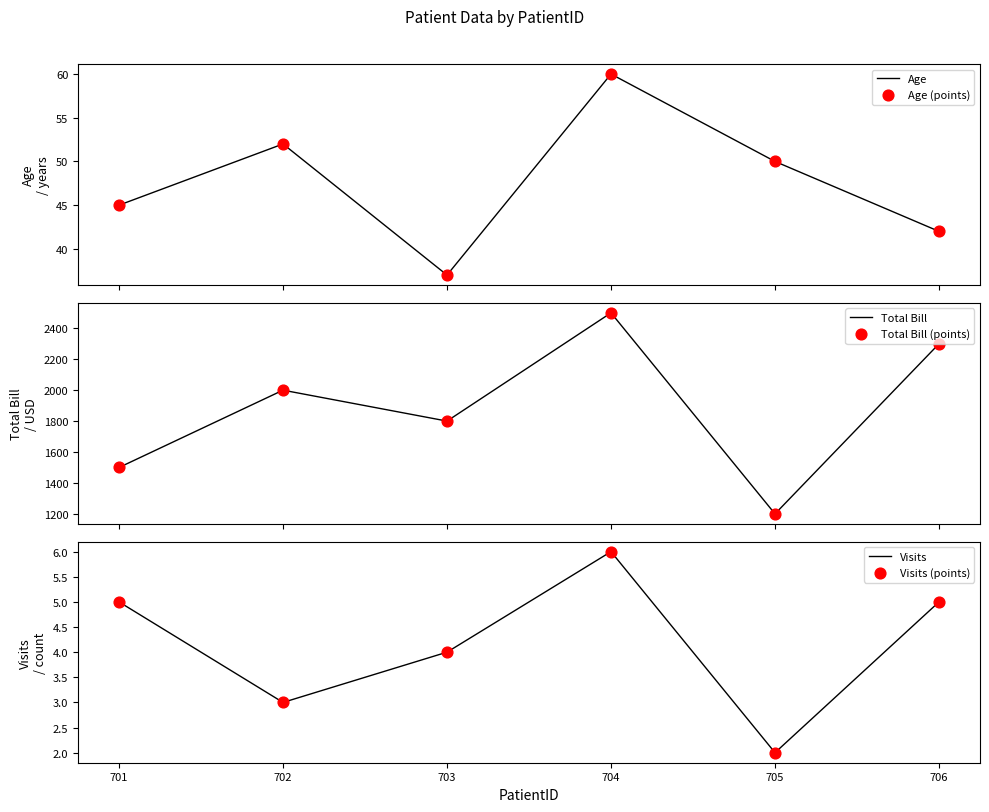

Which series contains the lowest Y value?

Visits